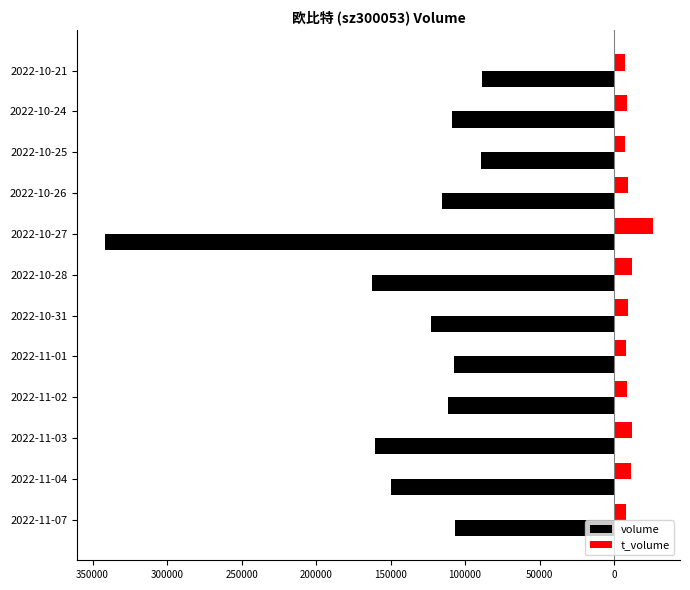

Reading right to left, transcribe all the data shown in this chart.

volume: -88902	-108906	-89489	-115715	-341973	-162372	-123158	-107215	-111151	-160140	-149924	-106856
t_volume: 7212	8887	7224	9466	25896	12185	9303	8134	8574	12373	11734	8378